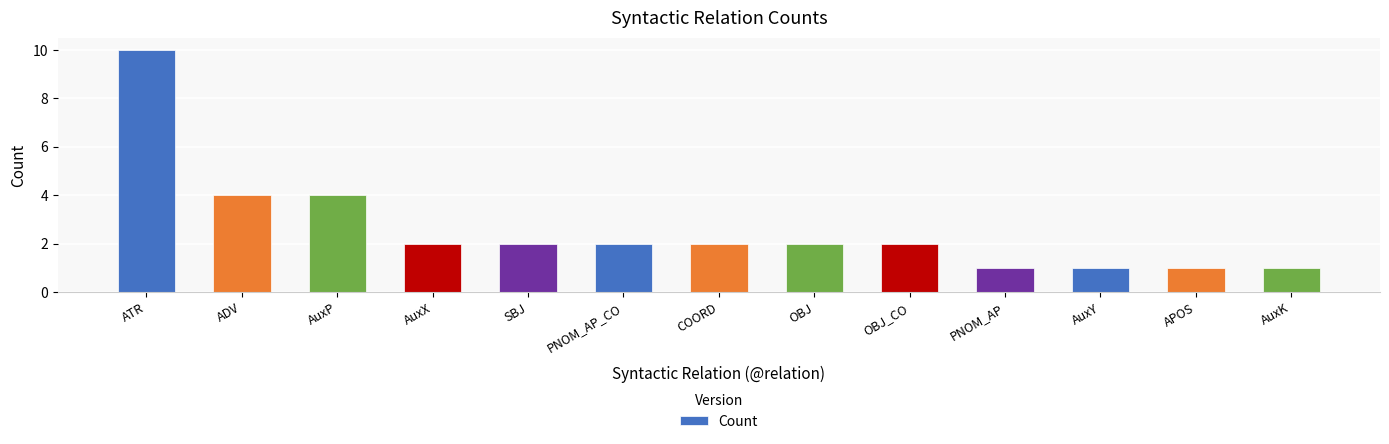

What is the label of the 7th bar from the right?

COORD